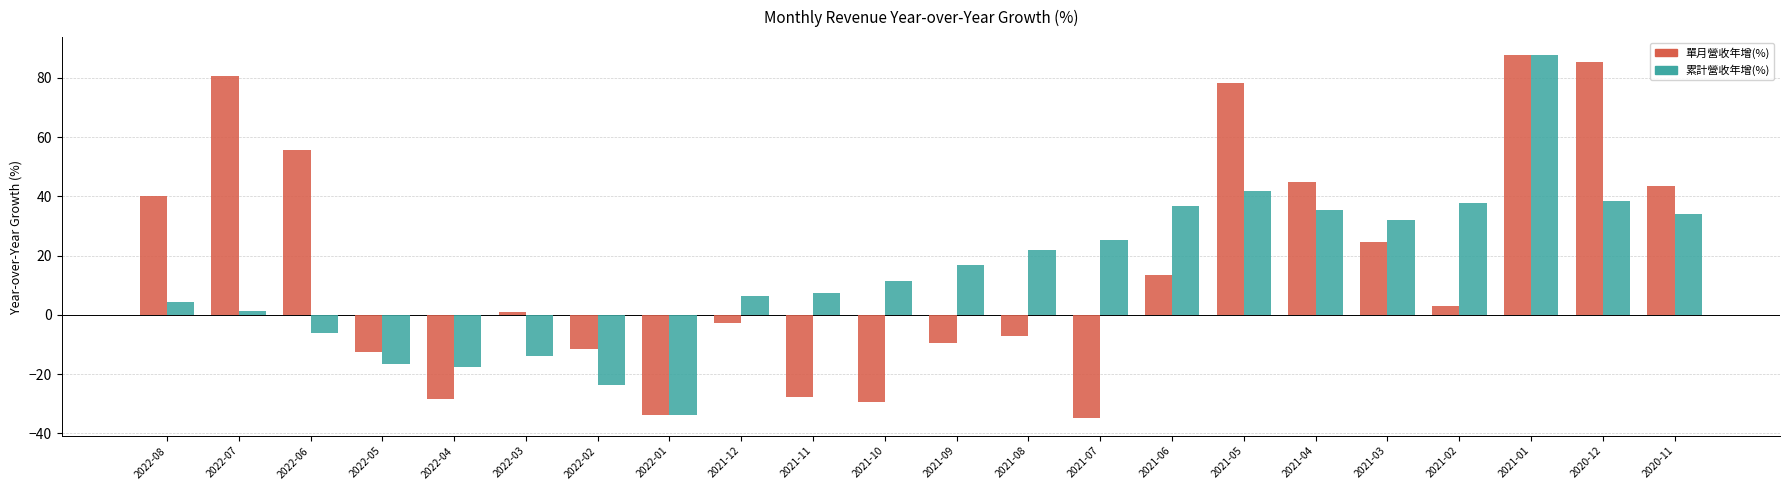

Which series has the widest spread of values?

單月營收年增(%)